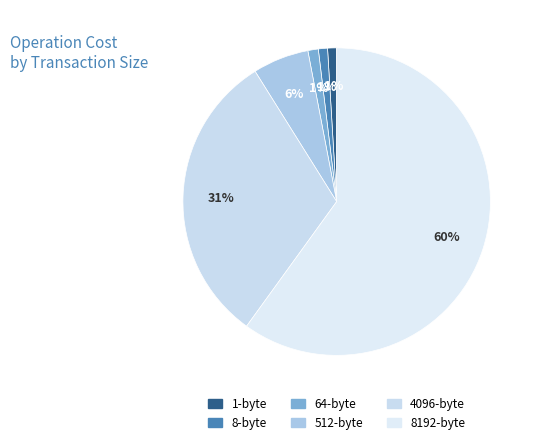

To the nearest percent, what is the difference between the 8-byte and 8192-byte slice percentages?

59%